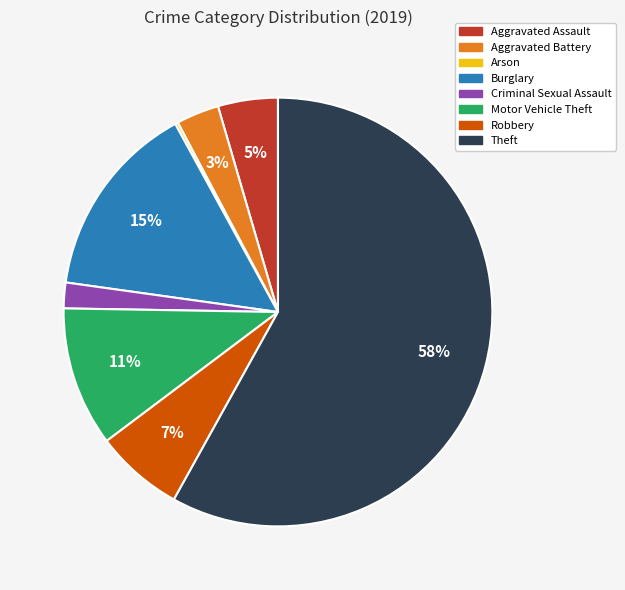

What percentage is the Criminal Sexual Assault slice, to the nearest percent?

2%